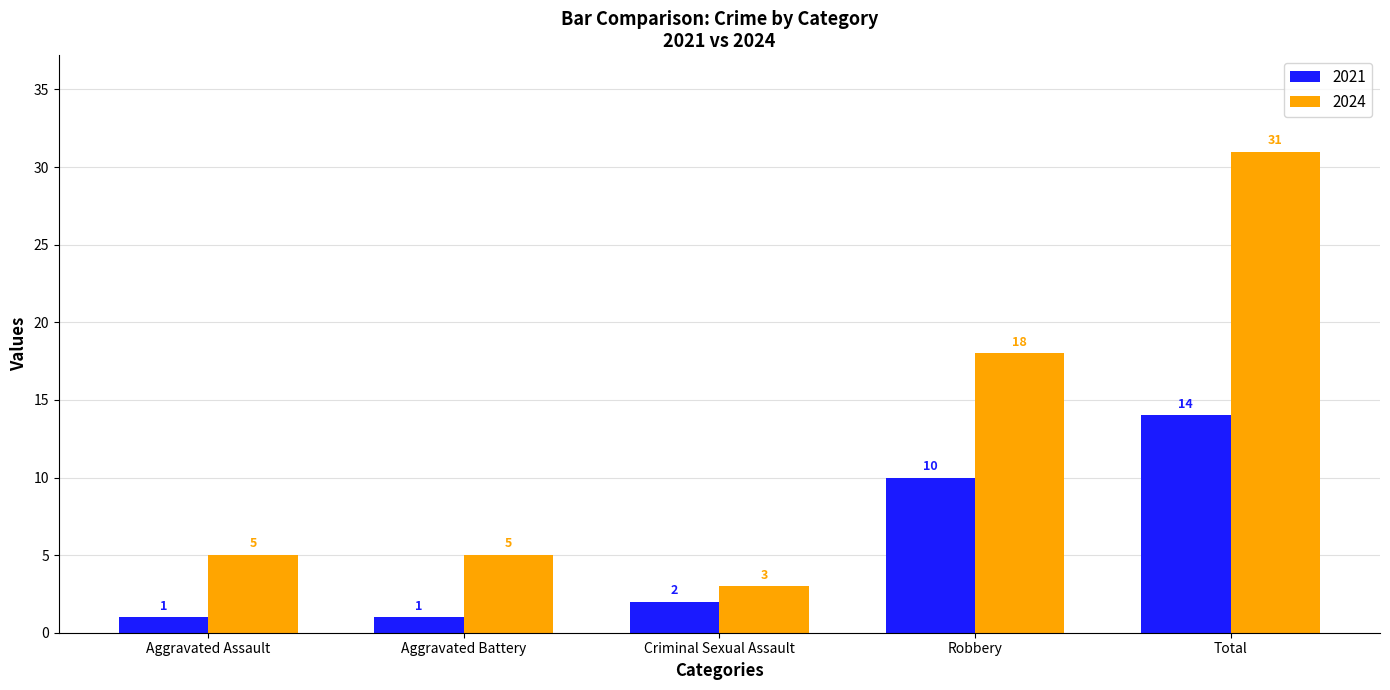

What is the label of the 4th bar from the left?

Robbery